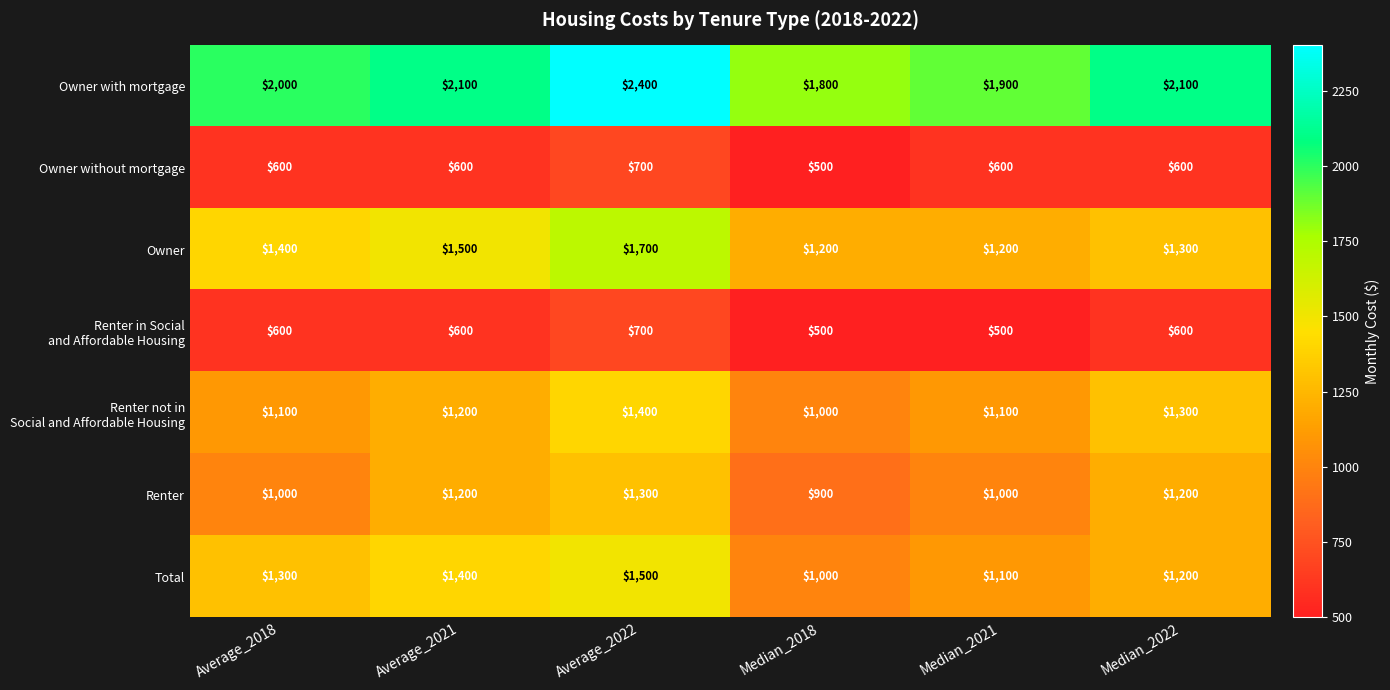

What is the greatest value displayed?

2400